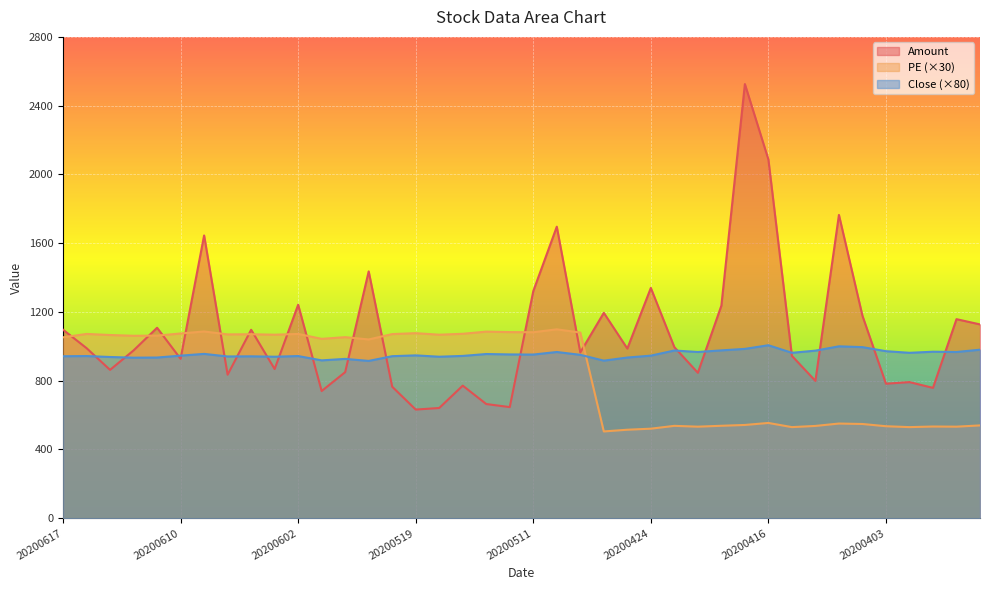

Read the PE value at 20200609.

1086.4